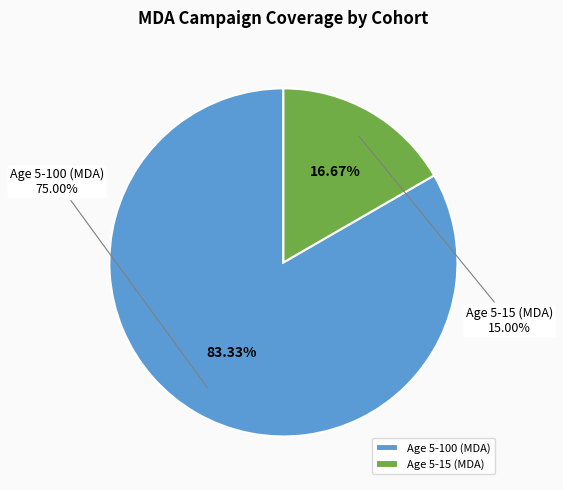

How many slices are in this pie chart?

2